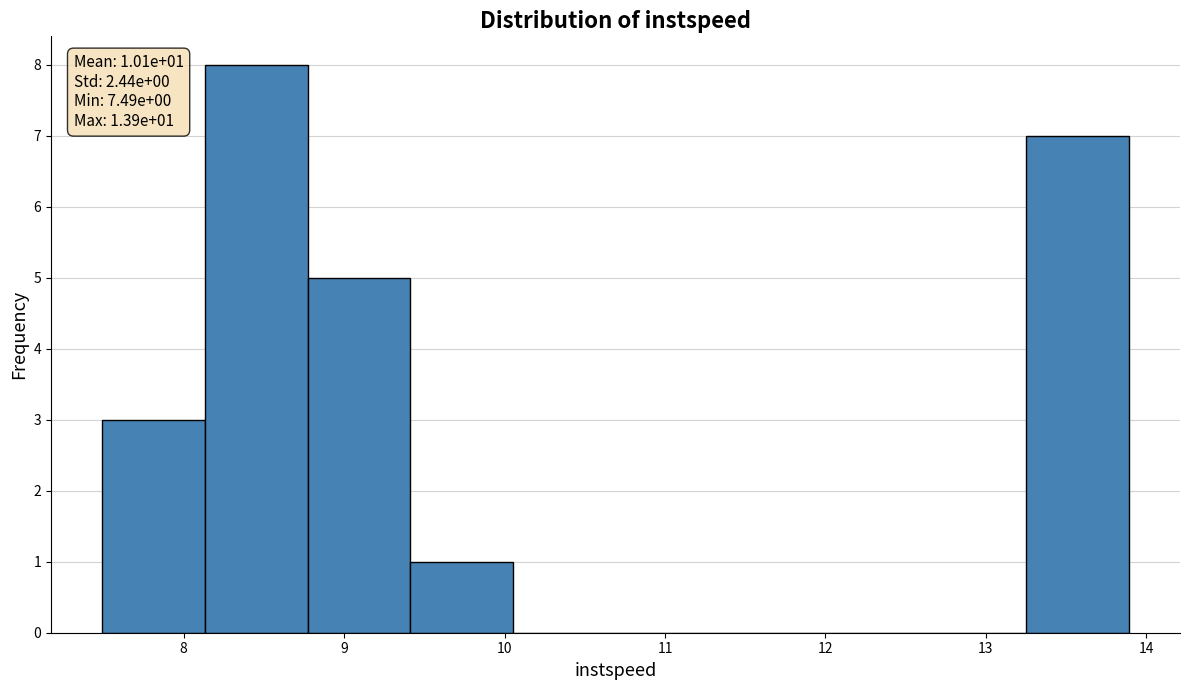

Which range on the x-axis has the tallest bar?

8.1 to 8.8